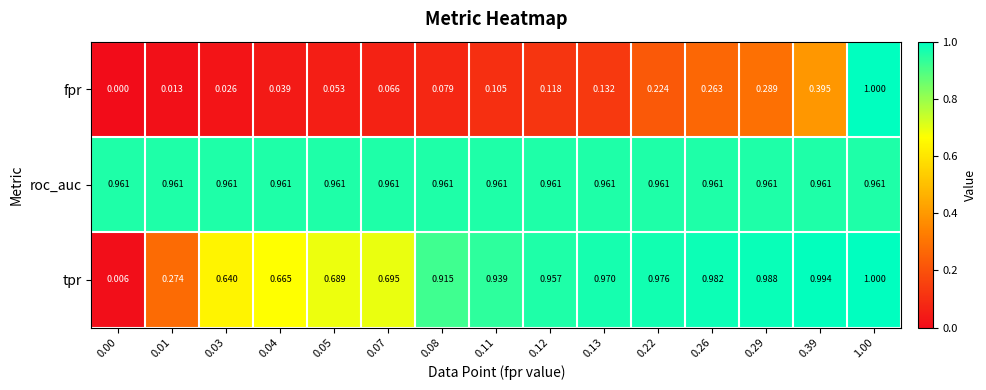

Which series changed the most between 0.00 and 0.01?

tpr